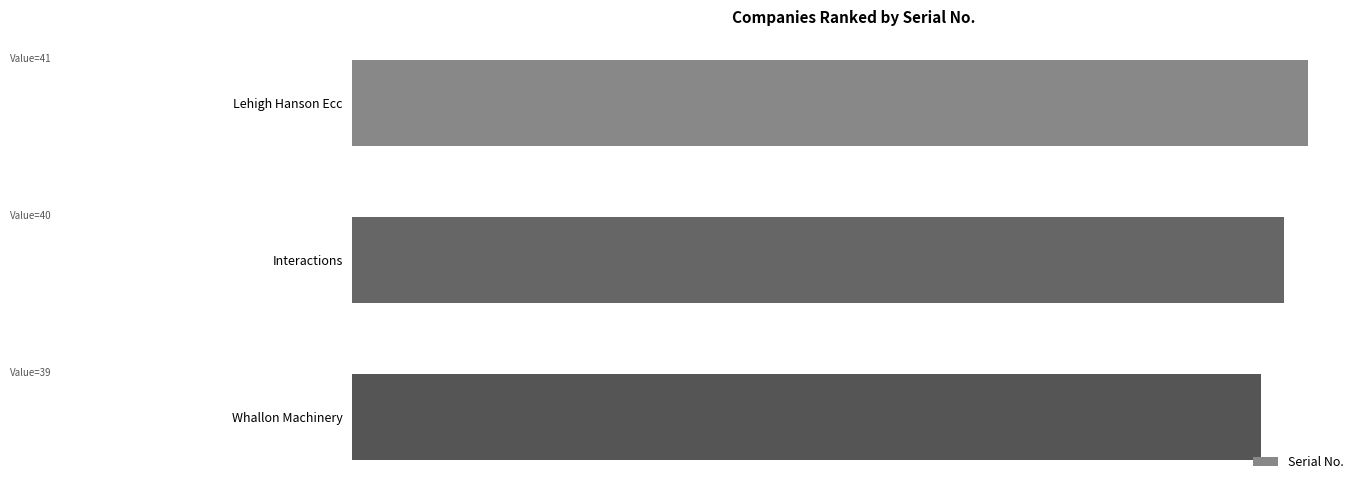

What is the minimum value shown in the chart?

39